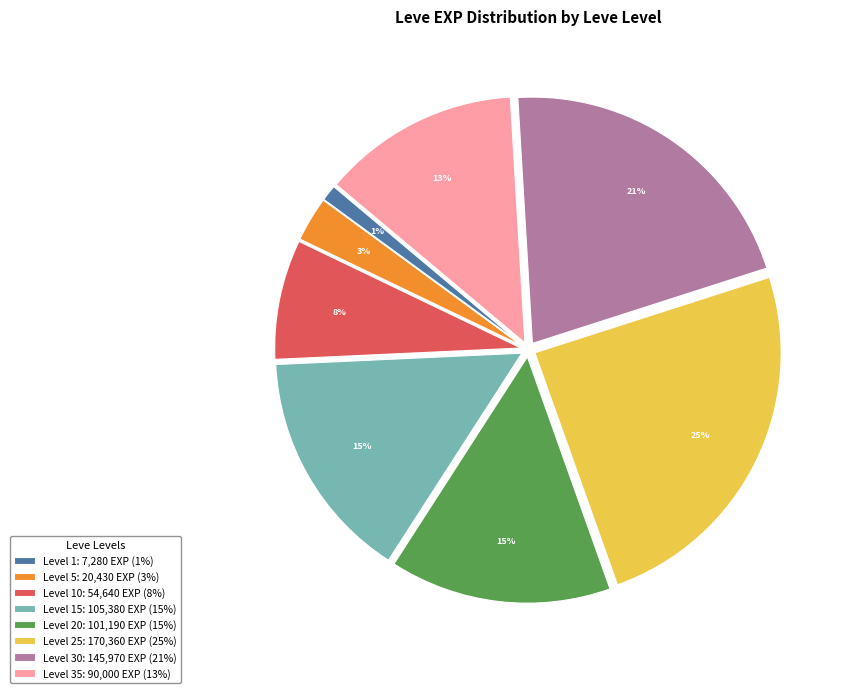

Is there a majority slice in this chart?

No